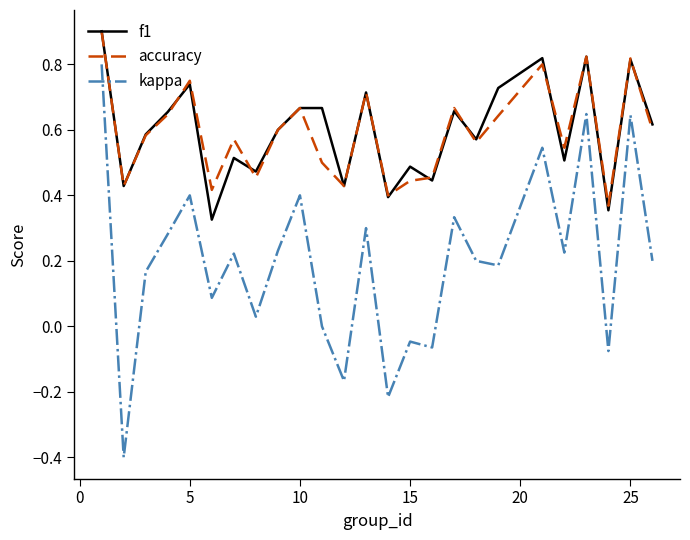

What is the minimum value for kappa?

-0.4